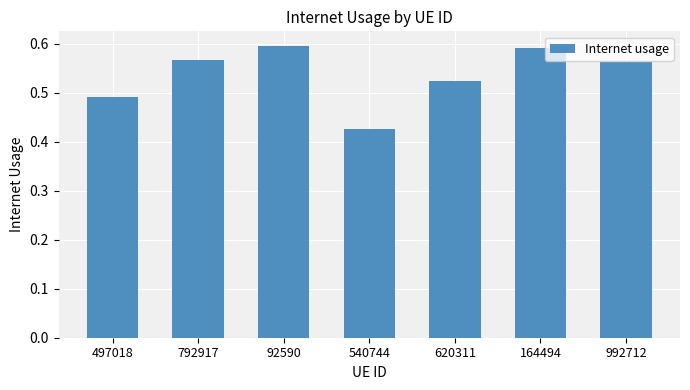

Which has a higher value, 497018 or 792917?

792917